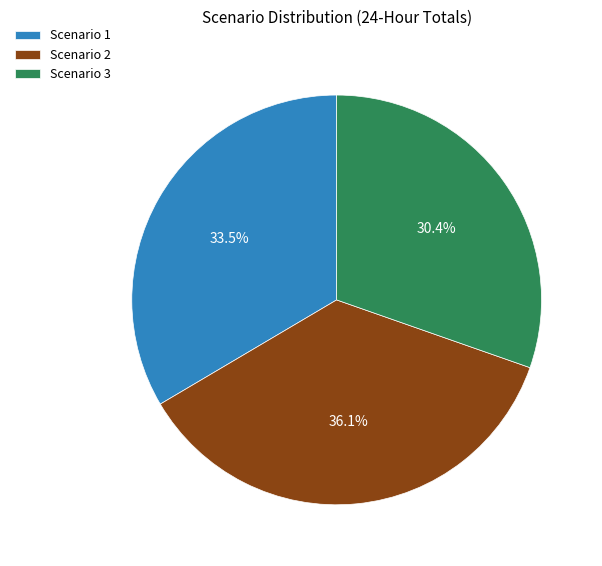

Is there a majority slice in this chart?

No